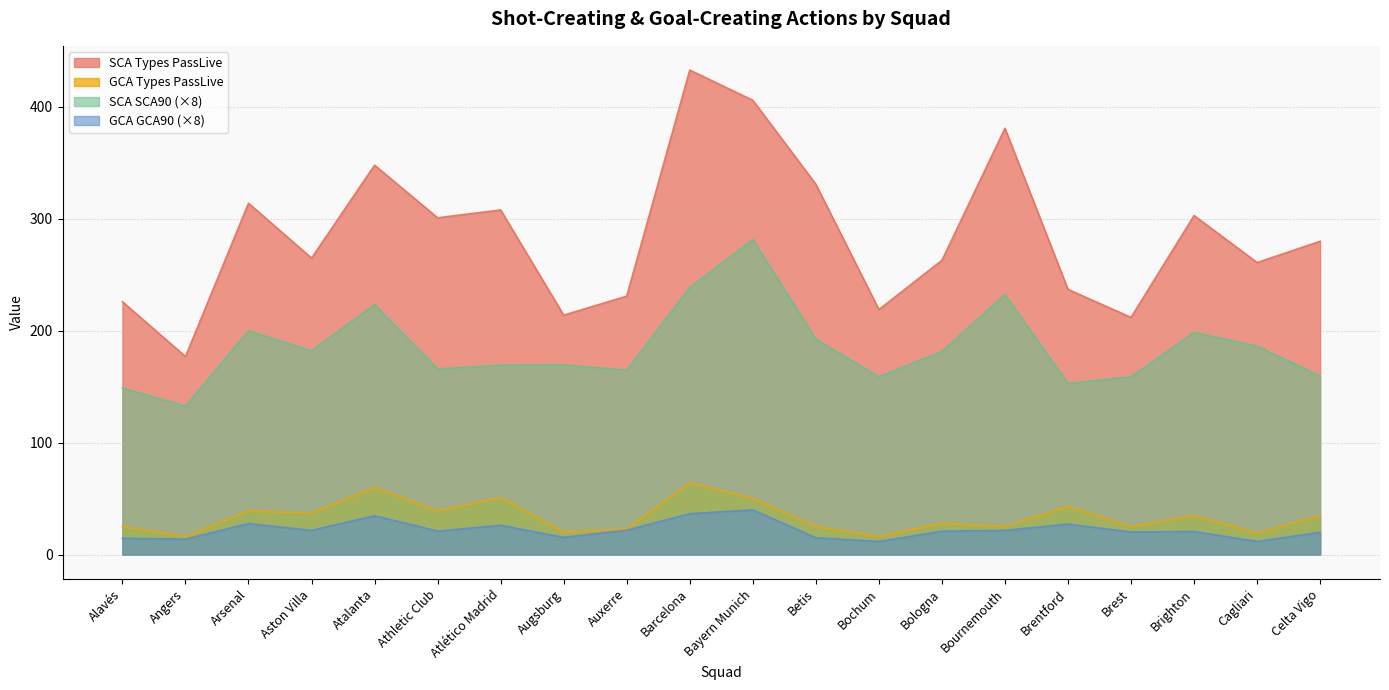

At which label does SCA SCA90 first exceed 181?

Arsenal